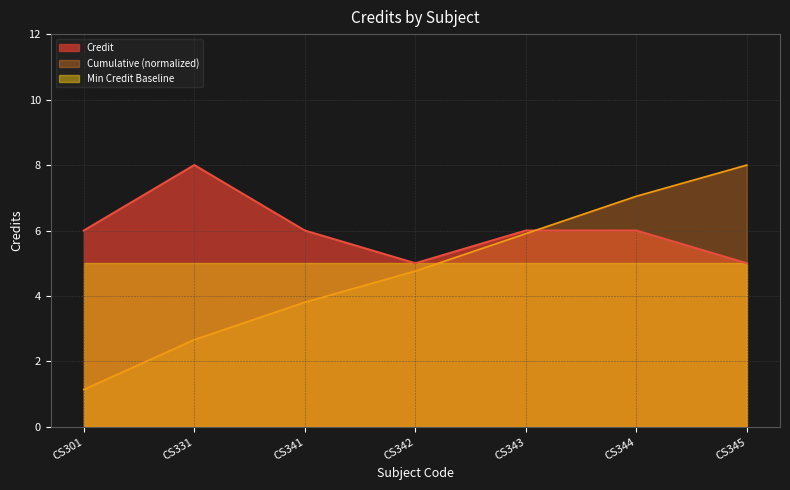

True or false: the data shows 11 at CS301.

False